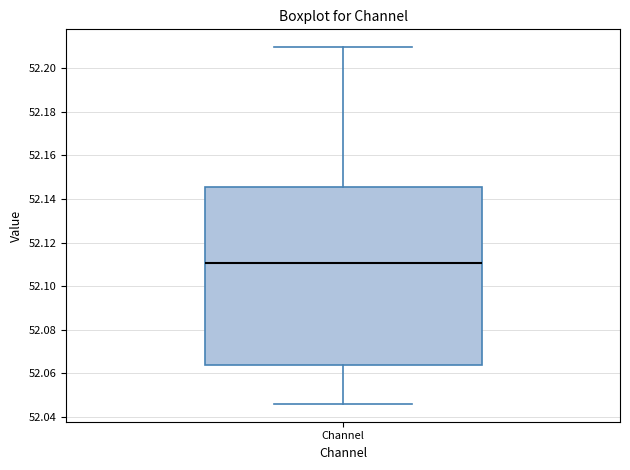

Transcribe this box plot: give where the median line is, the range the box spans, and where the two whiskers end, as read against the y-axis. The values are not printed on the chart, so give them approximately, as read against the axis.

median 52.110, box 52.064 to 52.146, whiskers 52.046 to 52.210